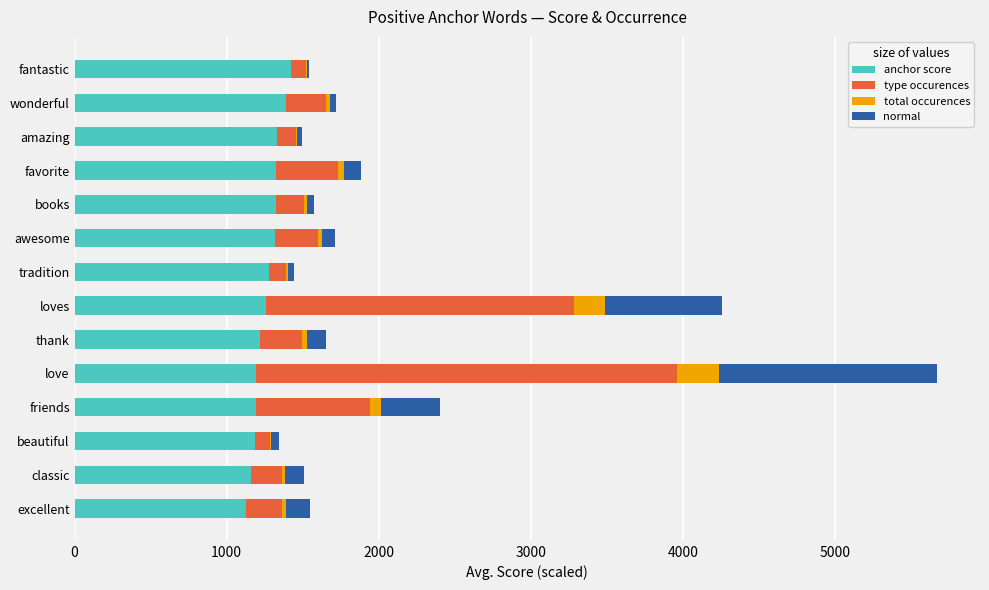

At which category is the sum across all series the highest?

love